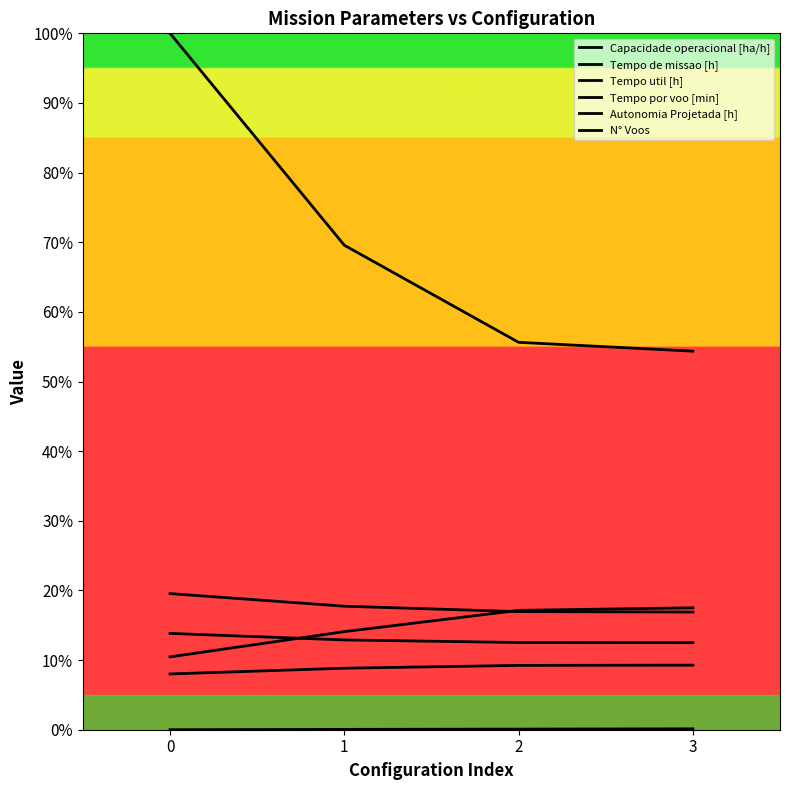

What is the value of the Tempo util [h] point at the 3rd from the left?

12.5